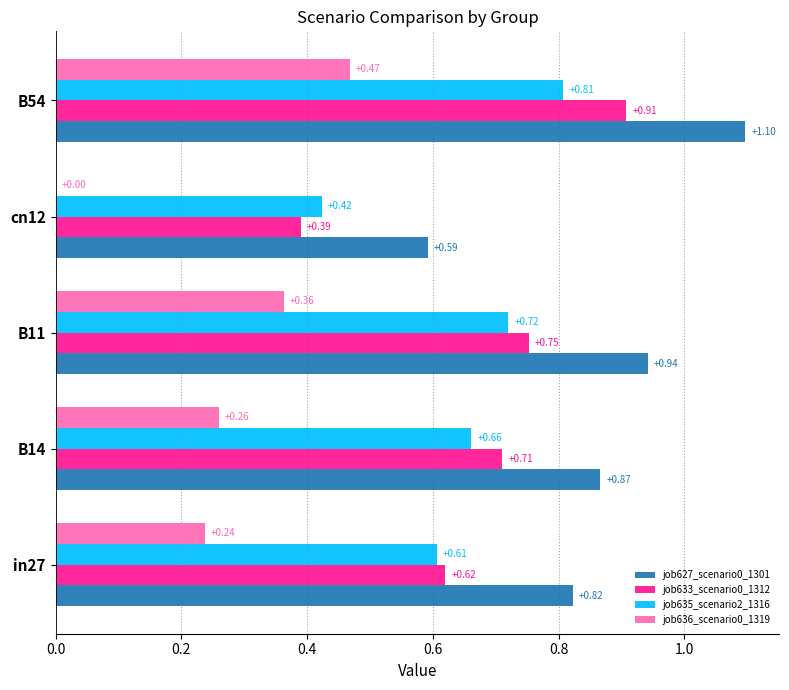

What is the sum of the job635_scenario2_1316 values at in27 and B54?

1.4